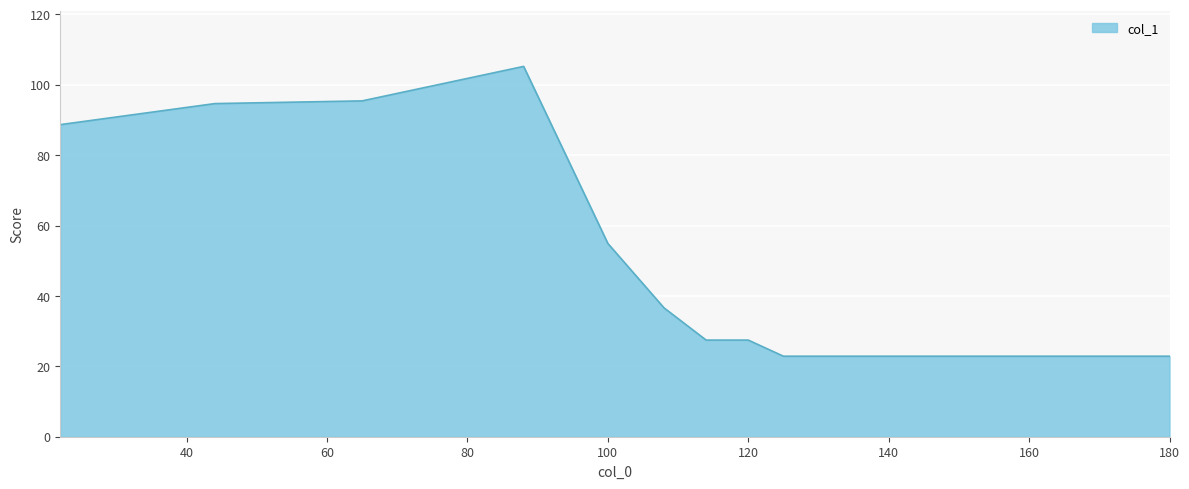

What is the difference between the maximum and minimum values?

82.3